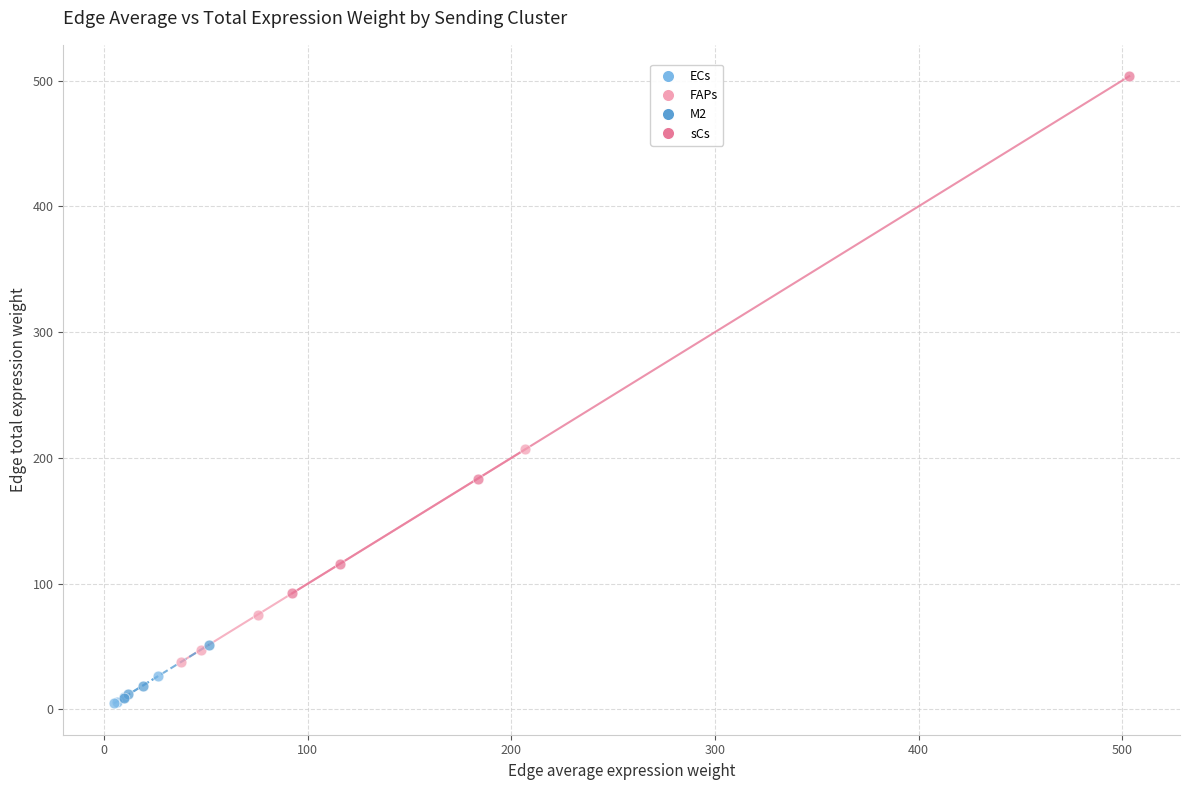

What are all the series names shown in the legend?

ECs, FAPs, M2, sCs